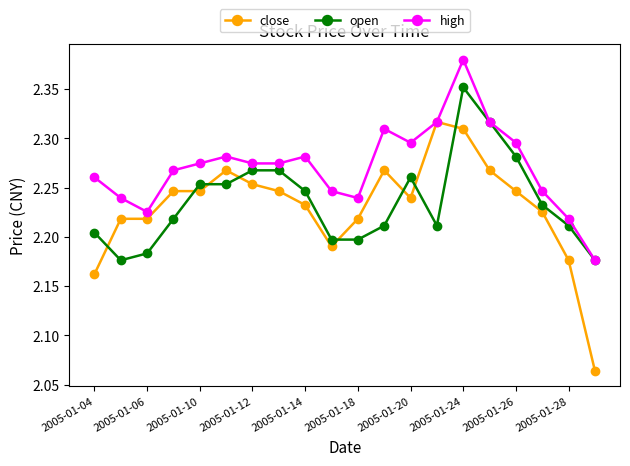

Count the high values in the range 2 to 3.

20